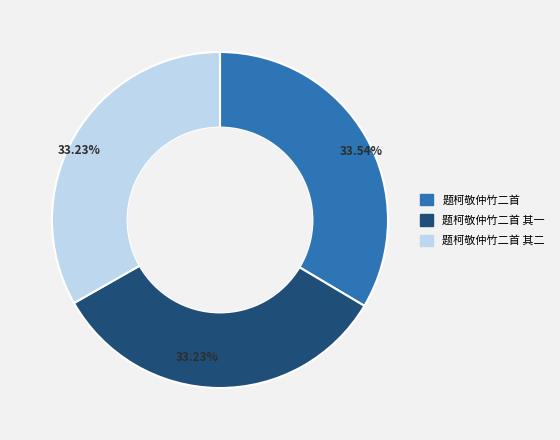

Does any single category account for the majority?

No